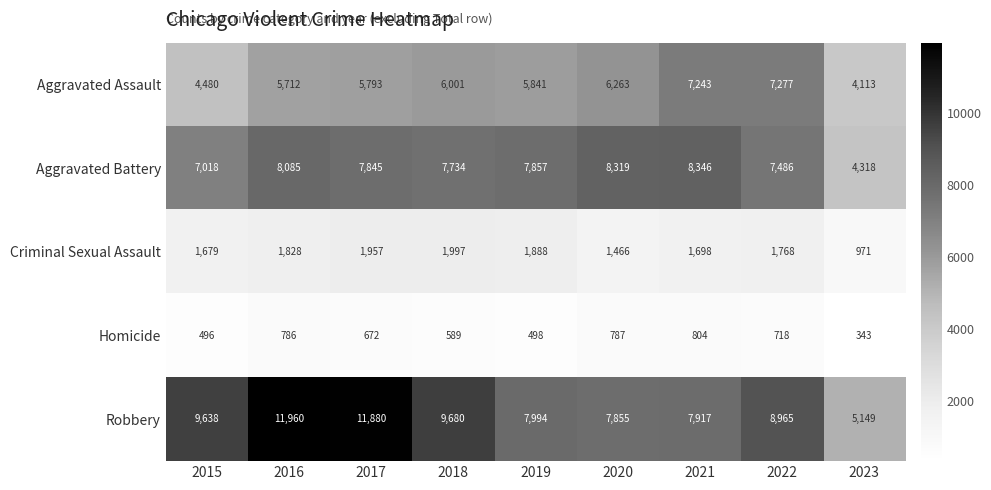

What is the smallest value displayed?

343